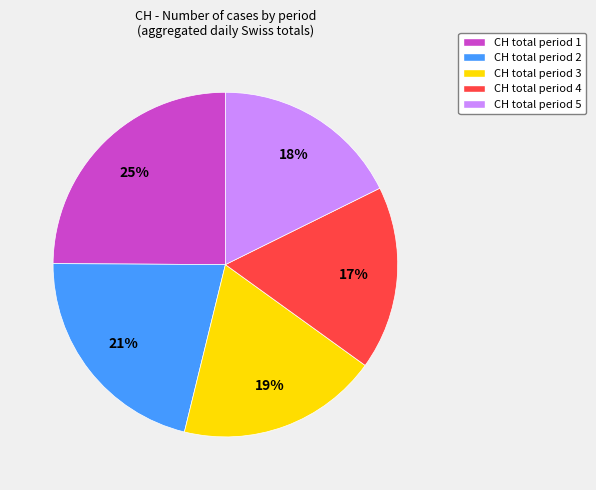

To the nearest percent, what is the average slice percentage?

20%